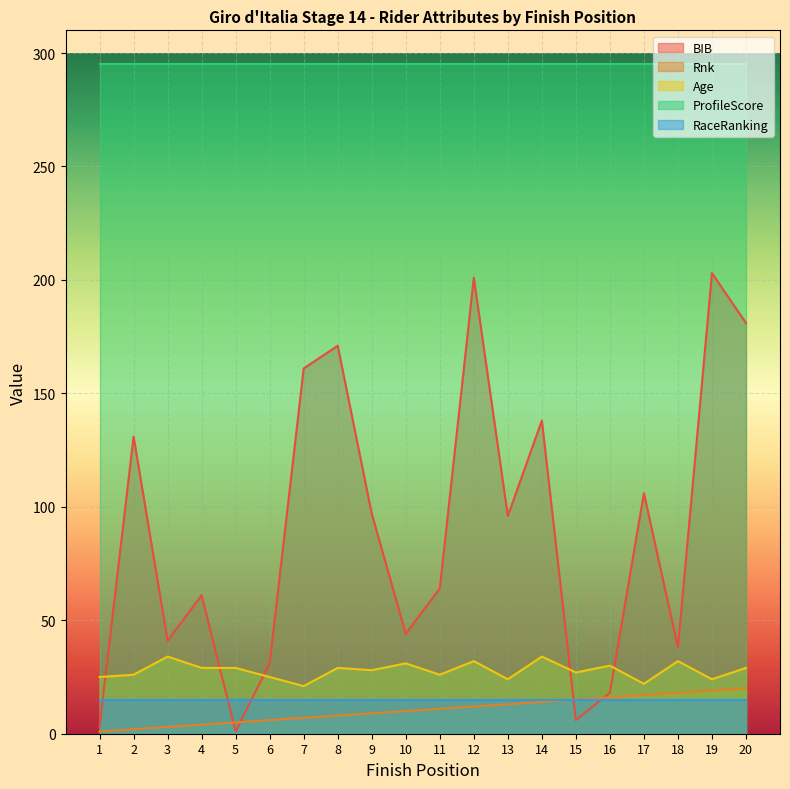

How many categories are shown in the chart?

20